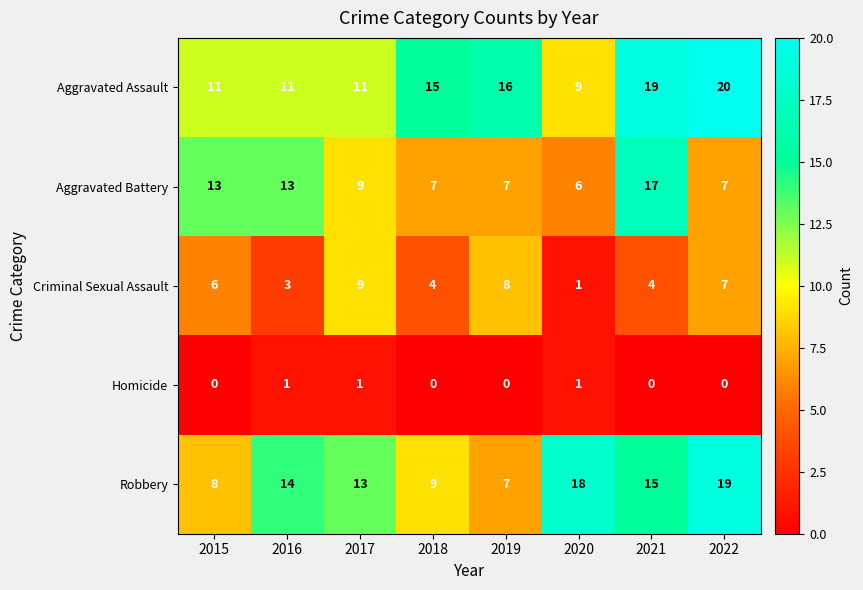

Rank the series at 2018 from highest to lowest value.

Aggravated Assault, Robbery, Aggravated Battery, Criminal Sexual Assault, Homicide